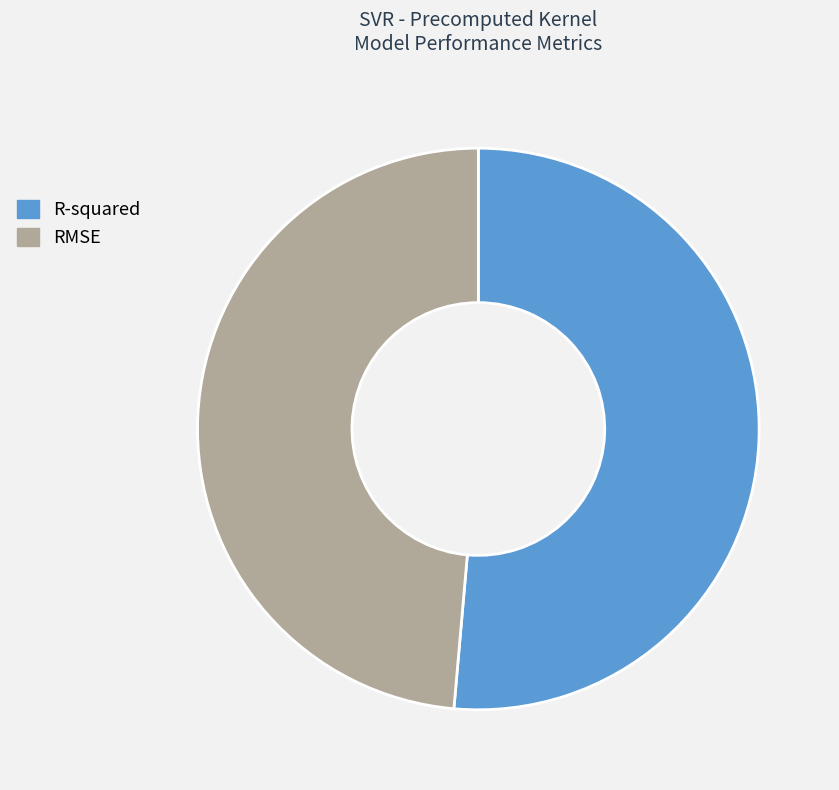

Which has a higher value, RMSE or R-squared?

R-squared